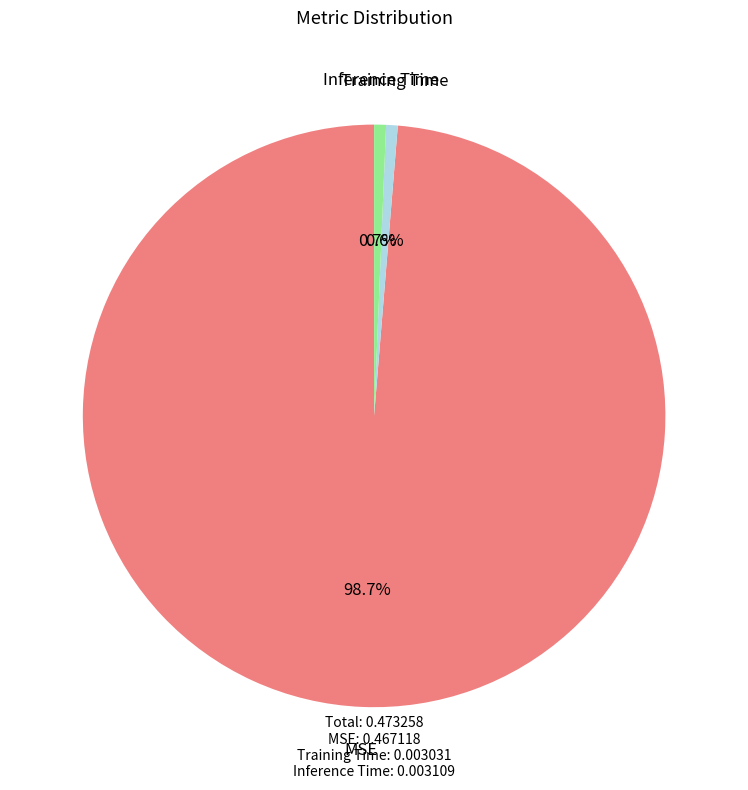

The Training Time slice represents 1% of the pie. True or false?

True